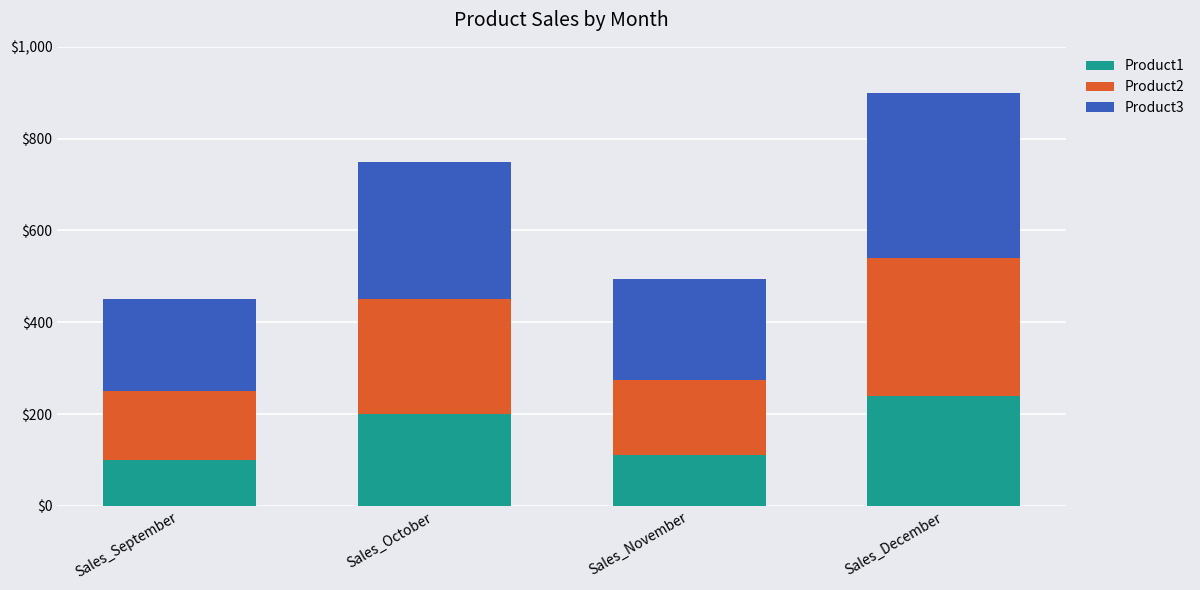

Reading left to right, what are the values for Product1?

Sales_September=100	Sales_October=200	Sales_November=110	Sales_December=240